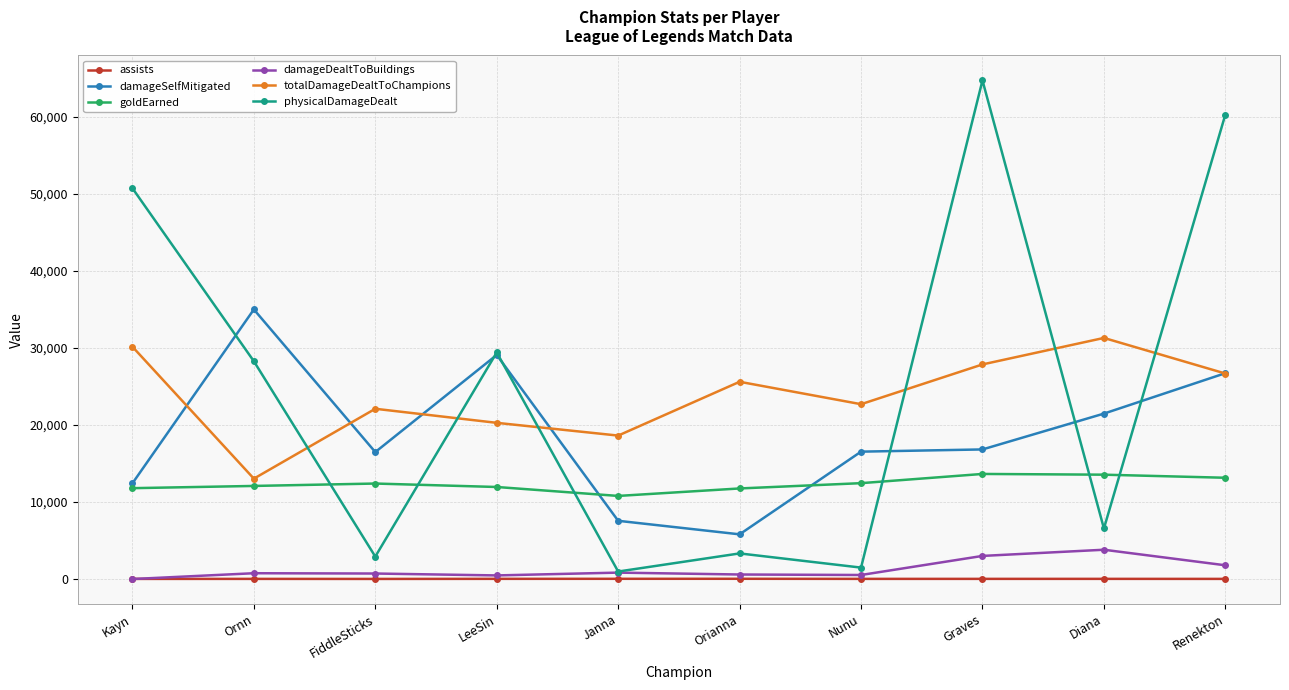

What is the label of the 3rd point from the left?

FiddleSticks